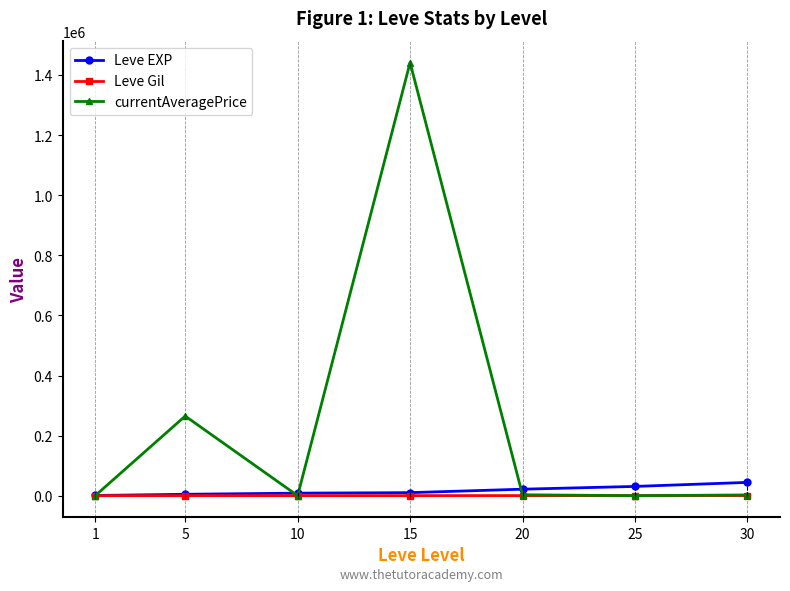

At which category is the sum across all series the highest?

15